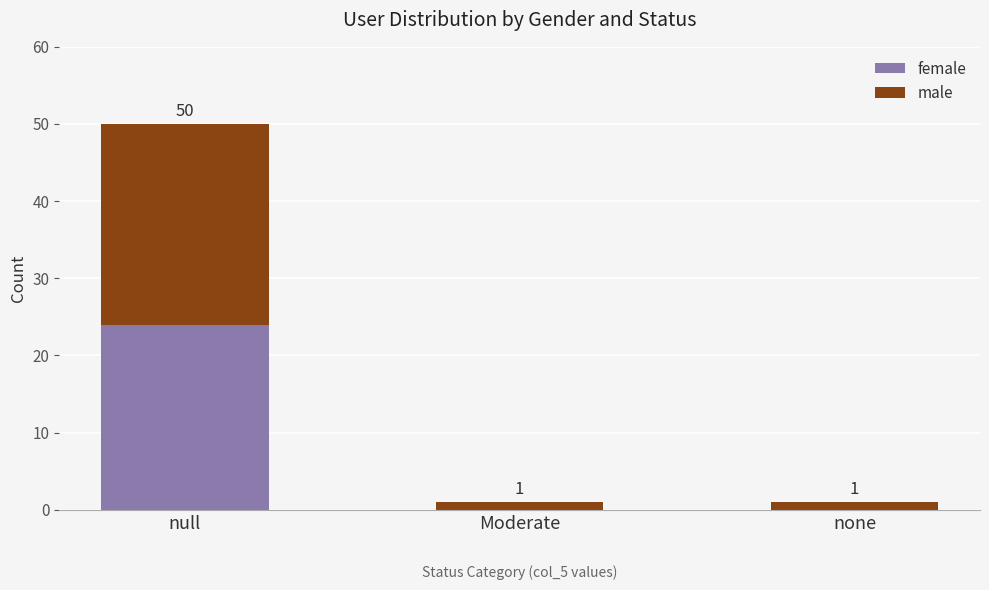

What are all the series names shown in the legend?

female, male